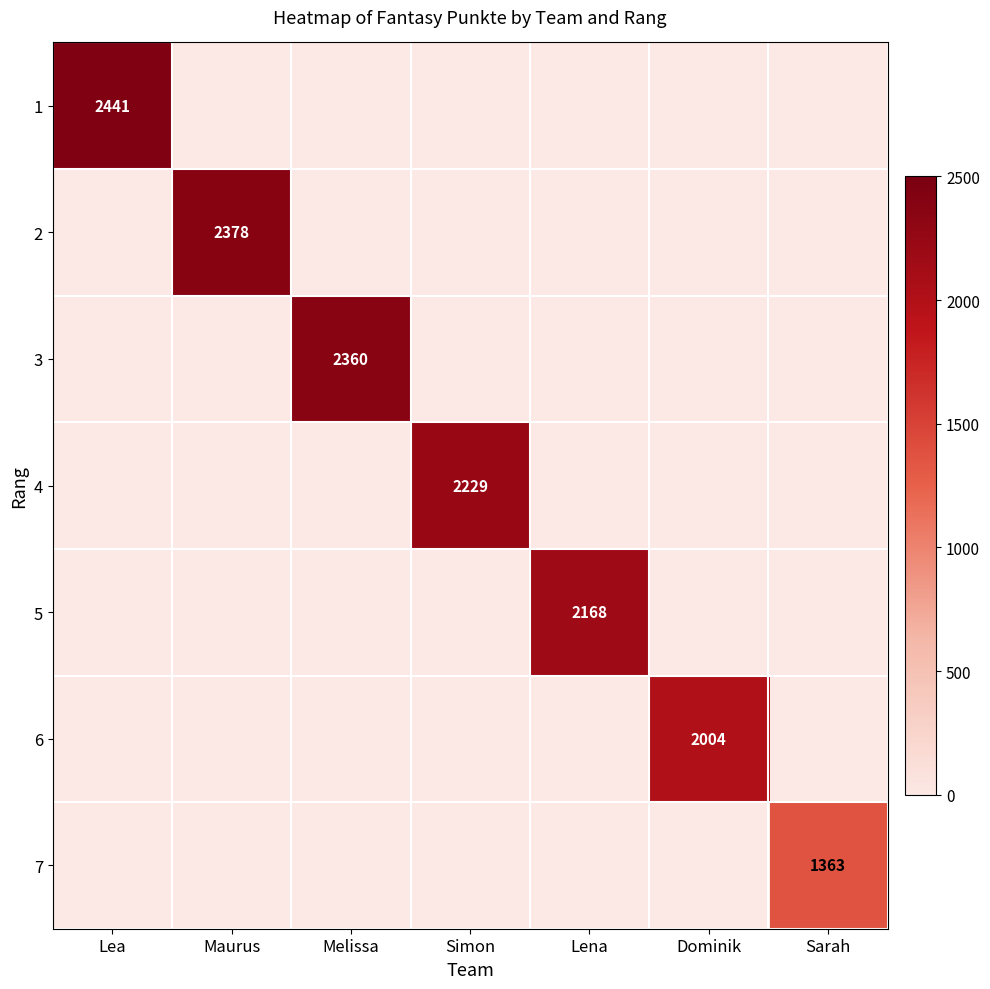

The value of 4 at Simon is 2229. True or false?

True